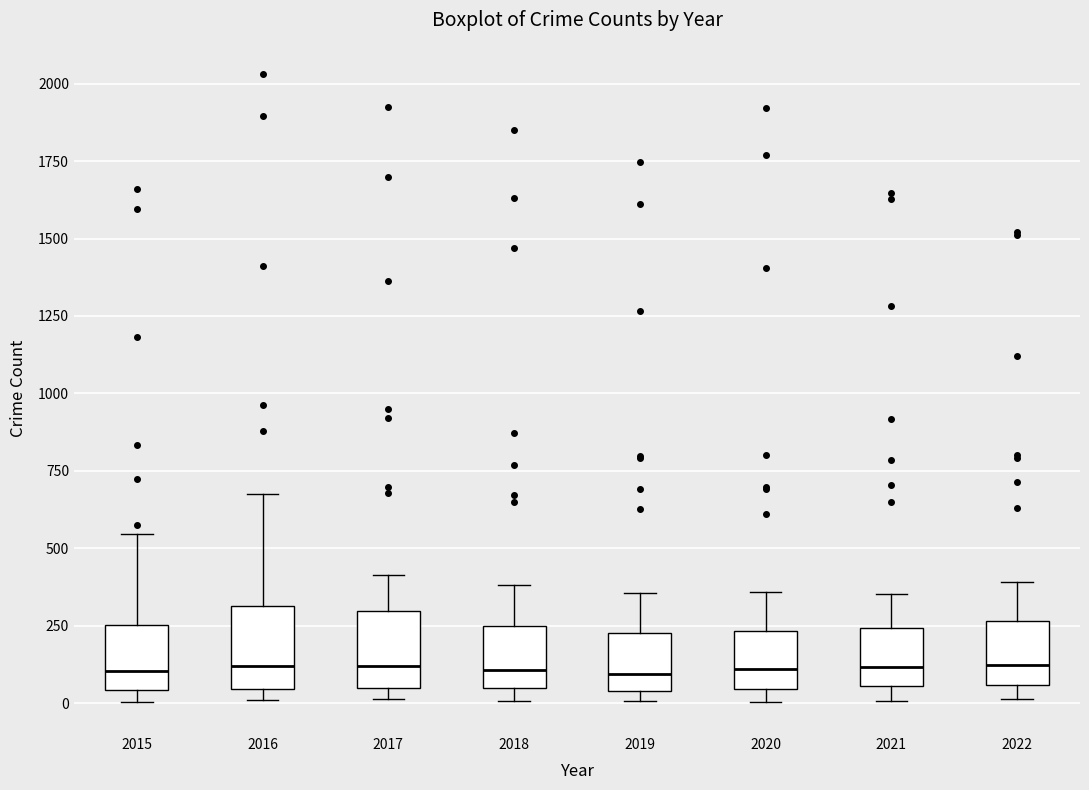

Reading left to right, read every box against the y-axis: the position of its median line, the range the box covers, and the ends of its whiskers. The values are not printed on the chart, so give them approximately, as read against the axis.

2015: median 100, box 50 to 250, whiskers 0 to 550
2016: median 100, box 50 to 300, whiskers 0 to 700
2017: median 100, box 50 to 300, whiskers 0 to 400
2018: median 100, box 50 to 250, whiskers 0 to 400
2019: median 100, box 50 to 250, whiskers 0 to 350
2020: median 100, box 50 to 250, whiskers 0 to 350
2021: median 100, box 50 to 250, whiskers 0 to 350
2022: median 100, box 50 to 250, whiskers 0 to 400